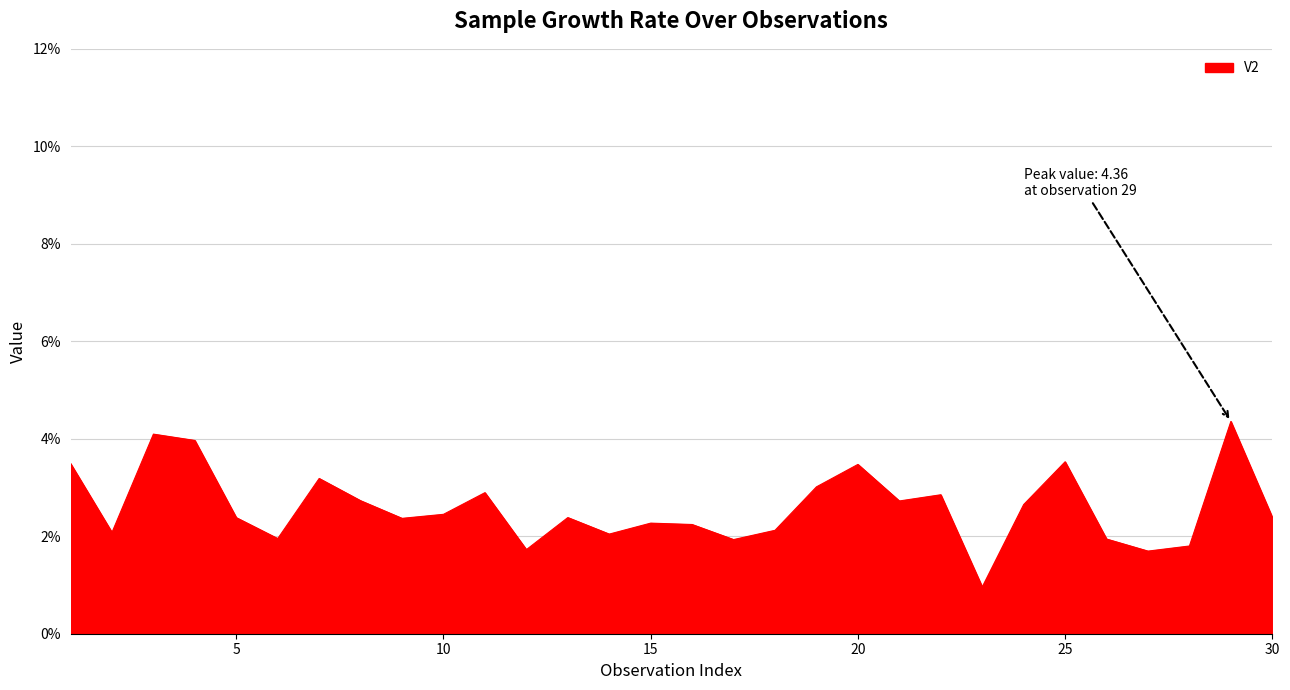

What is the smallest value displayed?

1.0